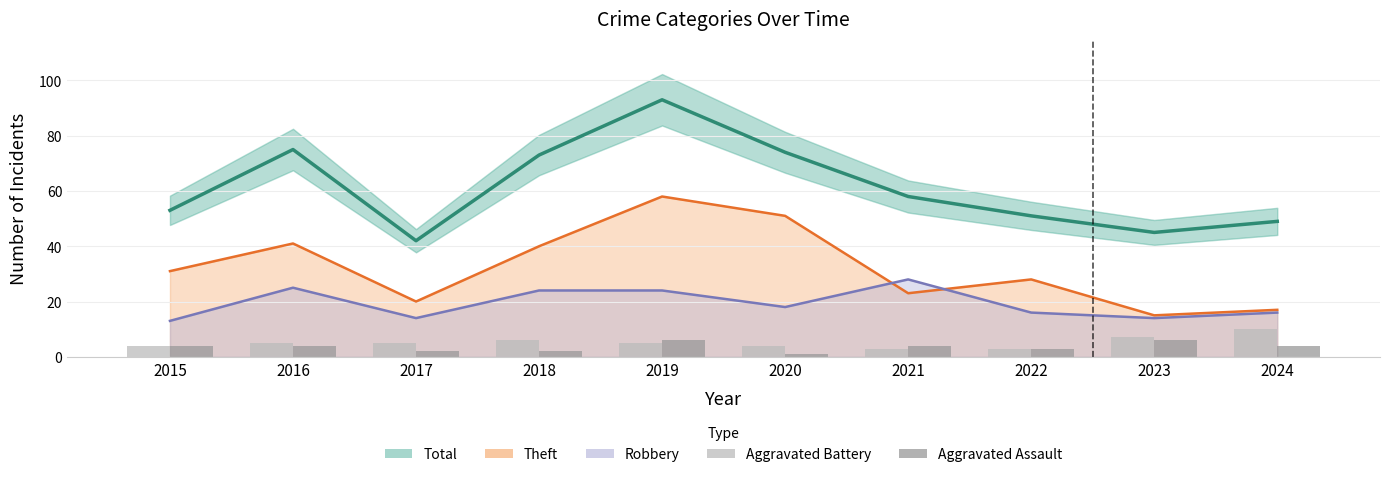

How many series are shown in this chart?

5